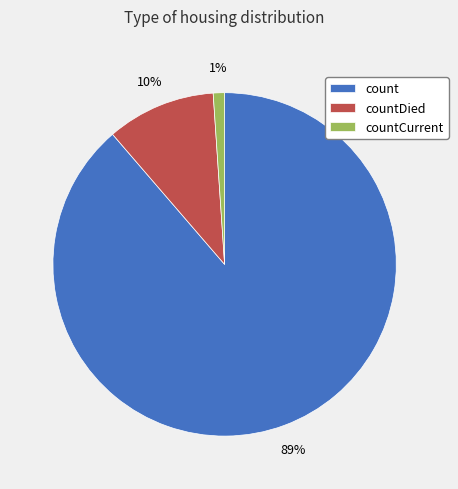

To the nearest percent, what percentage of the pie is countDied?

10%